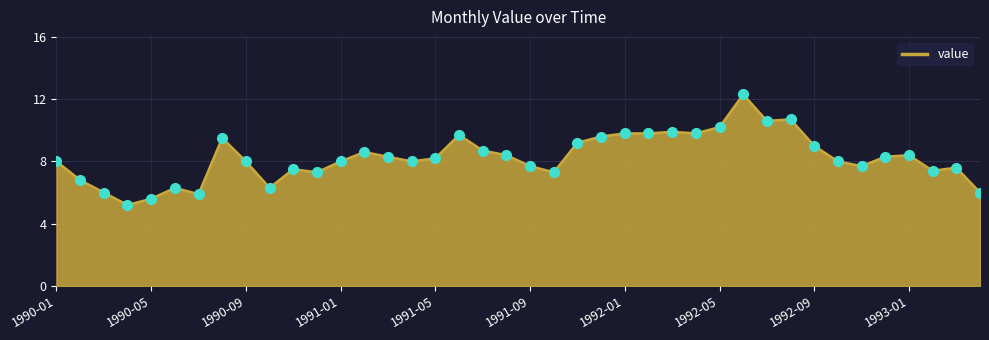

What is the maximum value shown in the chart?

12.3